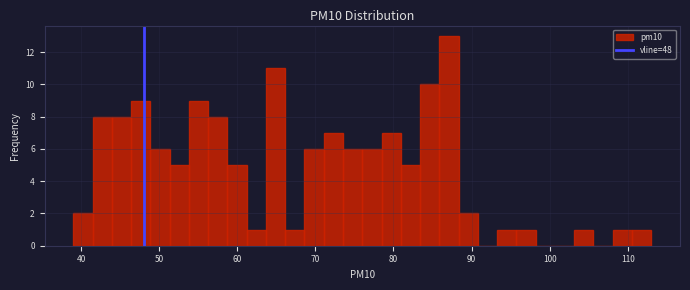

Around what value on the x-axis is the tallest bar? Give the approximate position of its centre, as read against the axis.

87